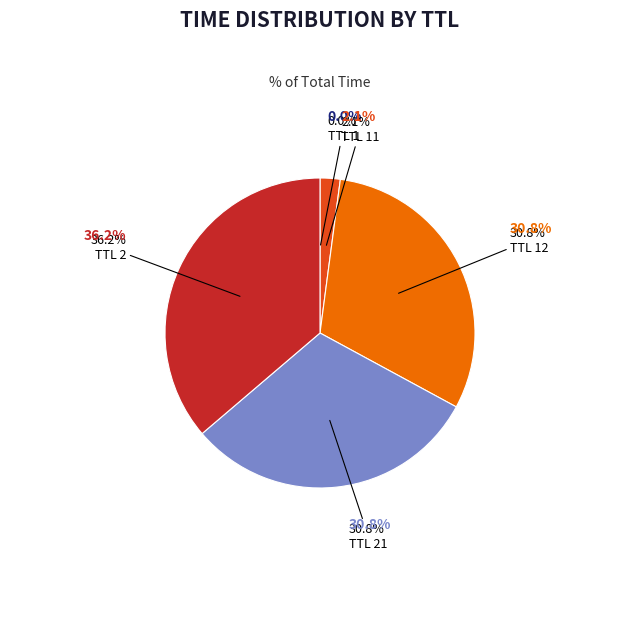

Does any single category account for the majority?

No